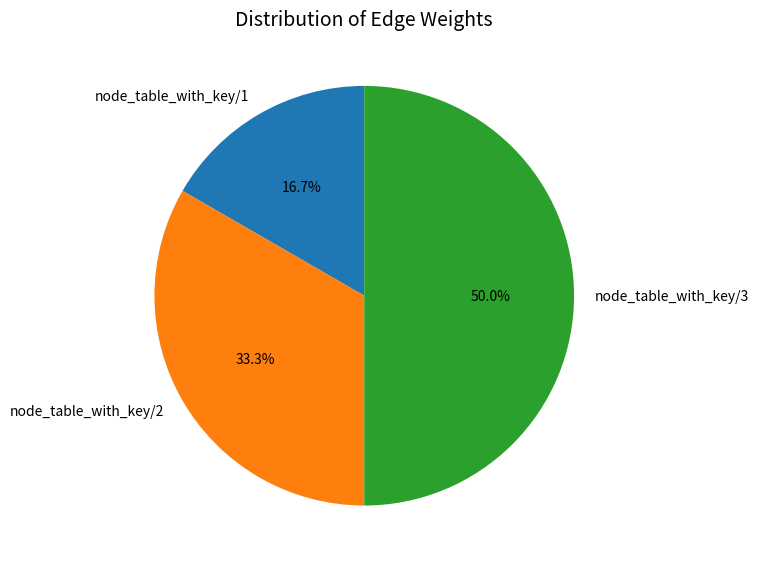

The node_table_with_key/1 slice represents 17% of the pie. True or false?

True